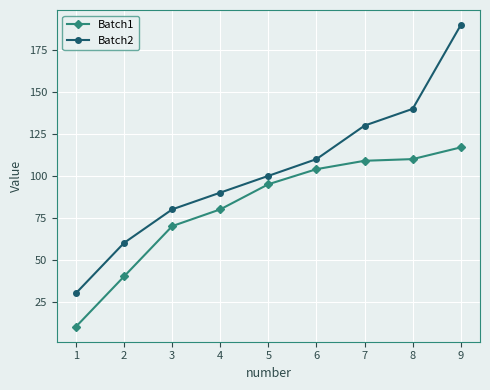

Which label corresponds to the smallest value in the chart?

1